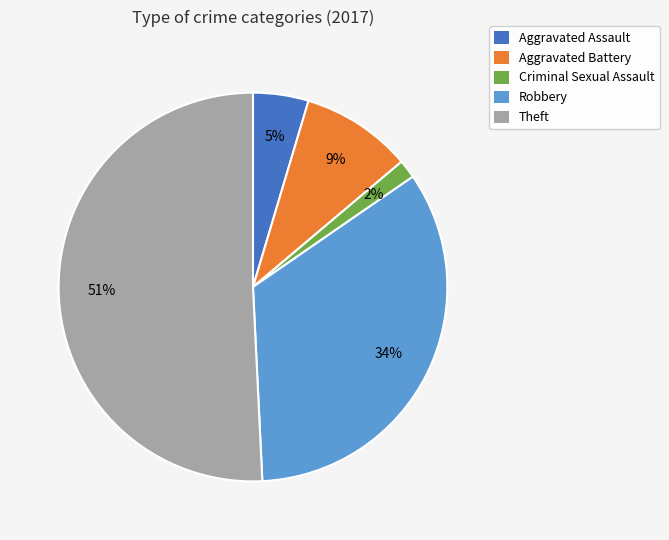

Is there any slice that represents more than half of the pie?

Yes